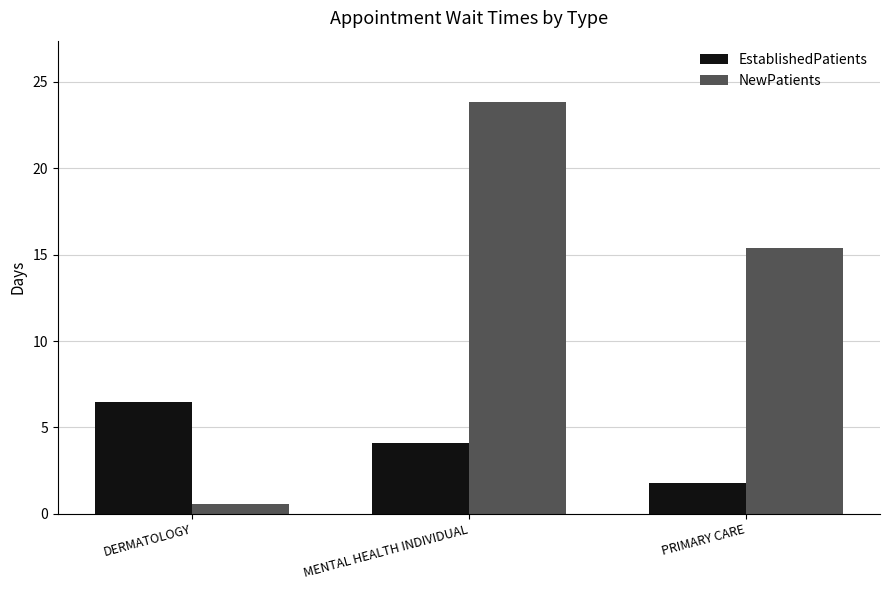

What is the label of the 3rd bar from the left?

PRIMARY CARE